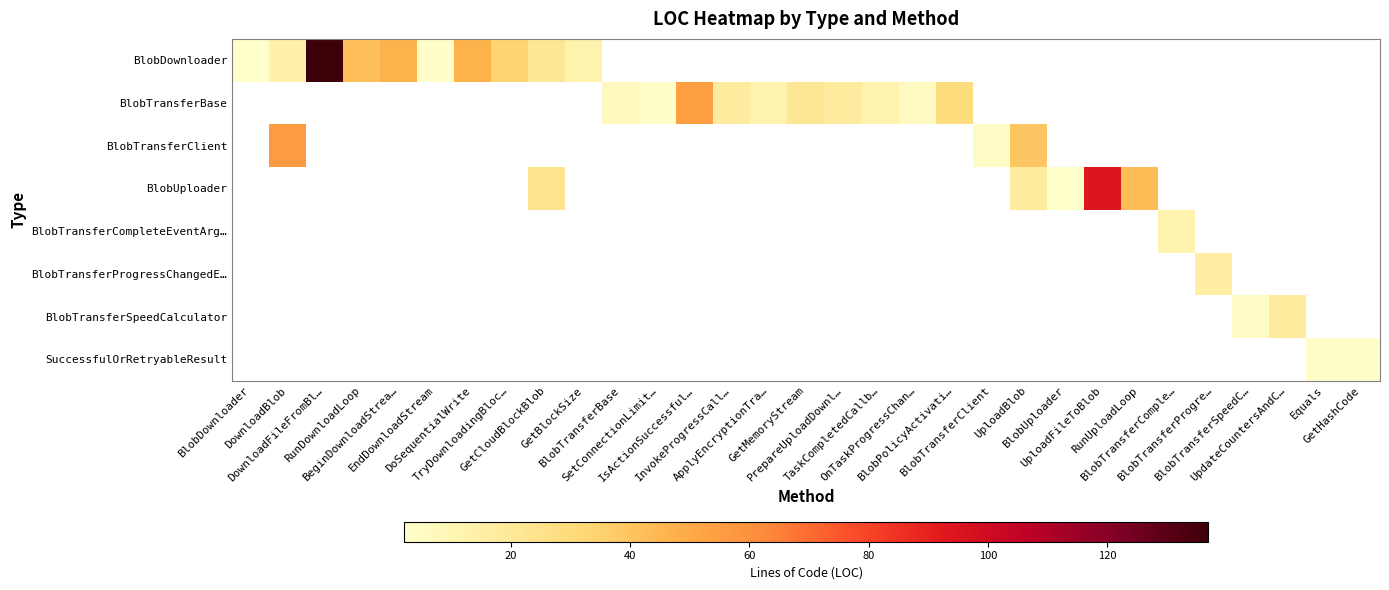

Is it true that SuccessfulOrRetryableResult equals 0.8 at Equals?

False